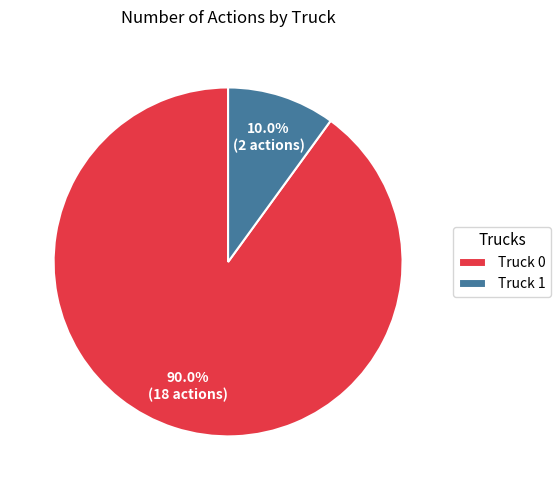

What is the ratio of the value at Truck 0 to the value at Truck 1?

9.0